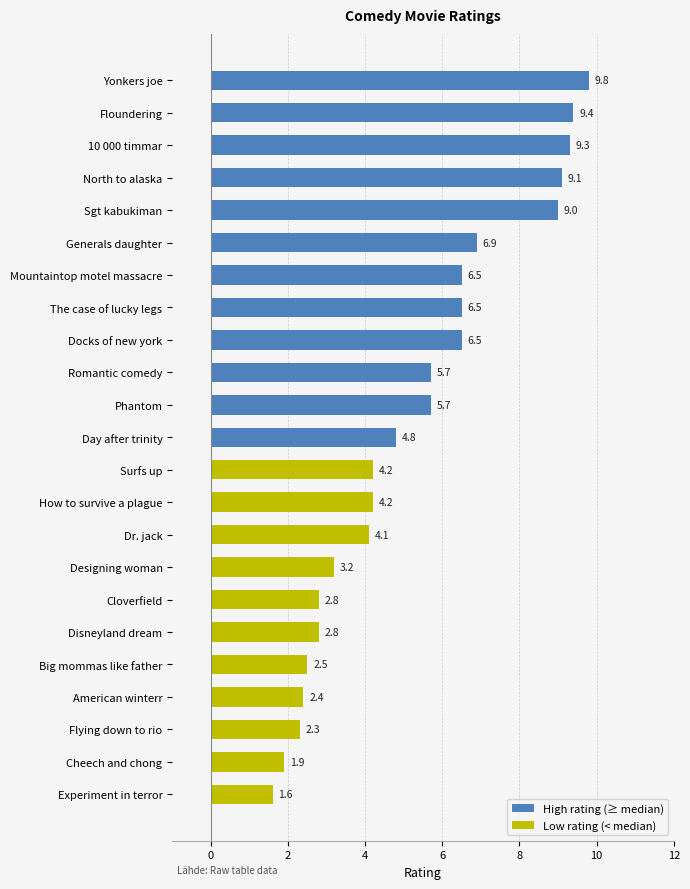

The chart shows a value of 14.4 at Floundering. True or false?

False